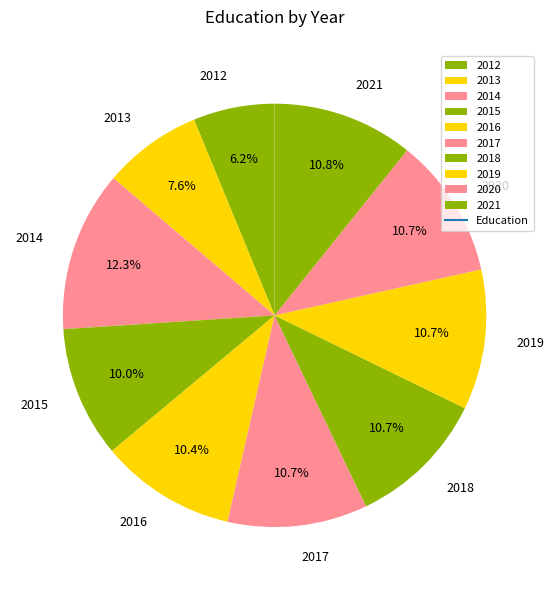

Does 2018 account for over 50% of the chart?

No